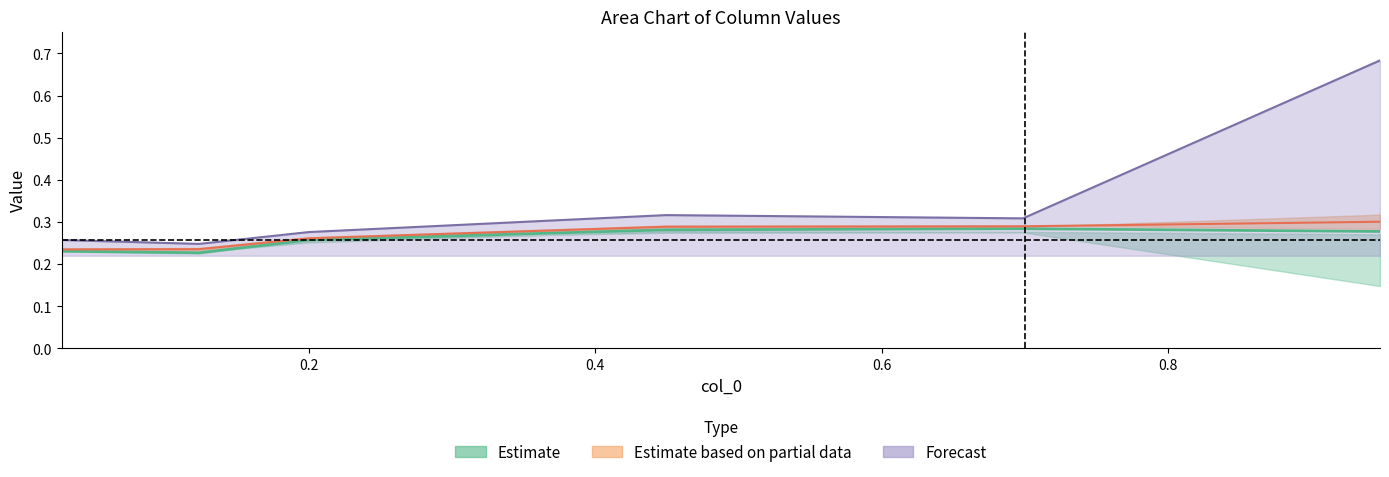

Between 0.4 and 0.0, which is larger?

0.4